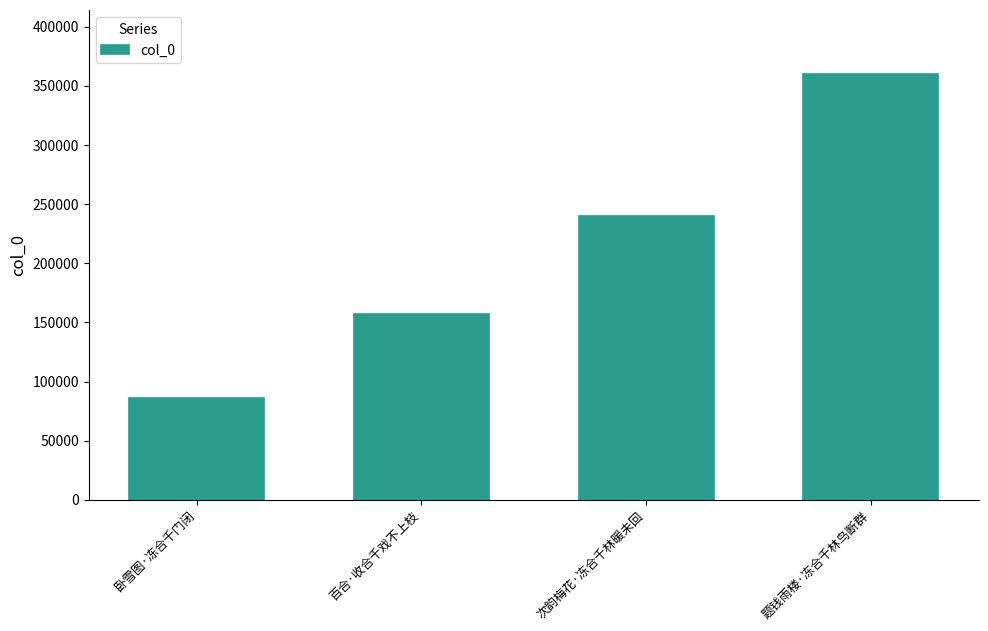

How many bars are there in total?

4